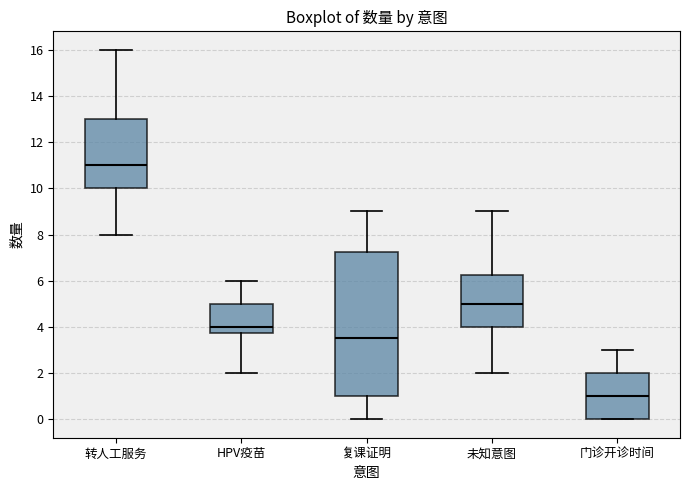

Comparing the boxes themselves (not the whiskers), which one is the tallest?

复课证明